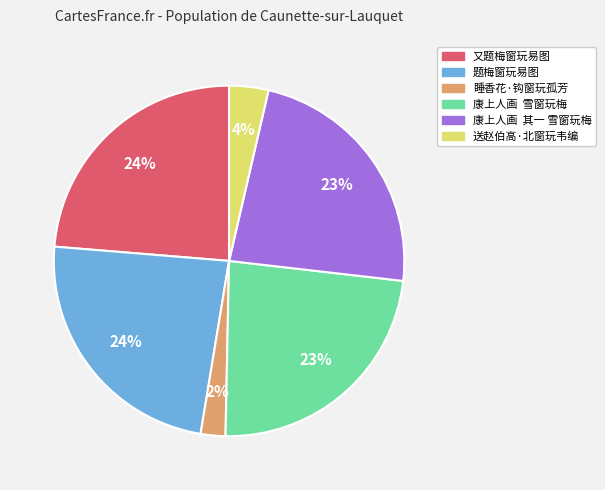

What percentage is the 又题梅窗玩易图 slice, to the nearest percent?

24%